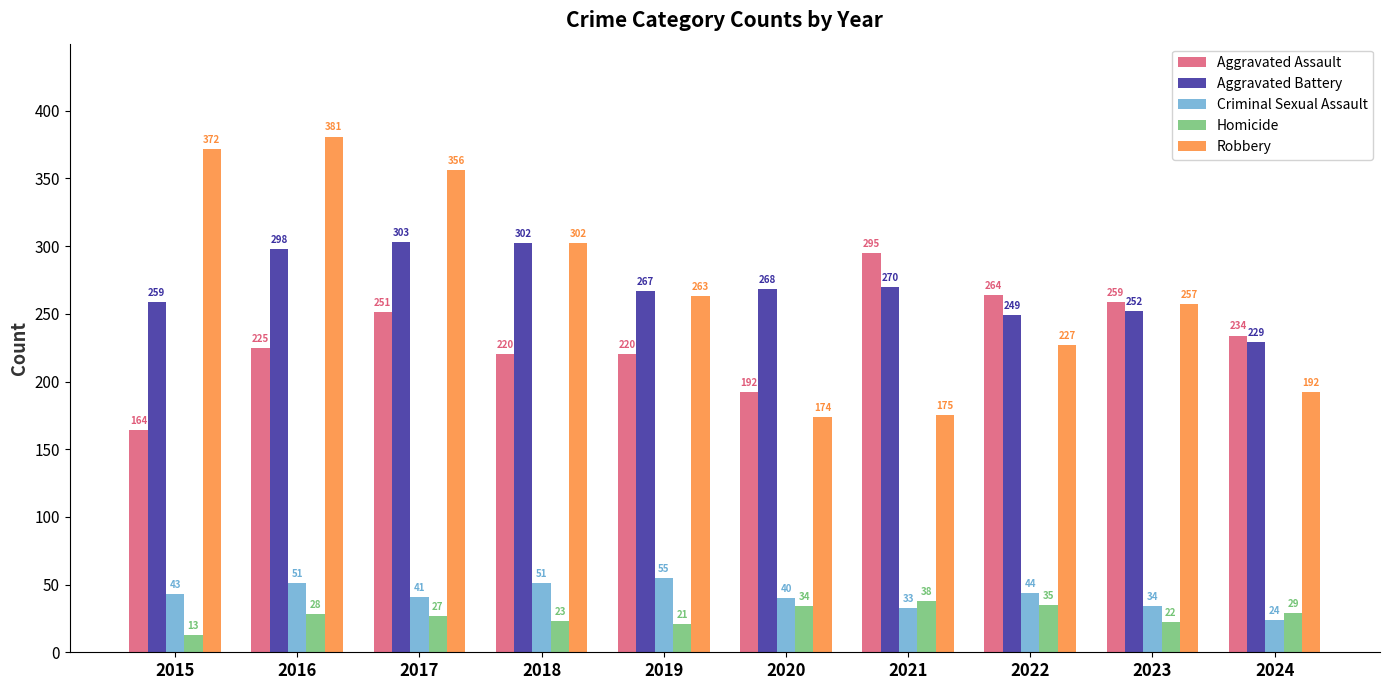

Which series has the widest spread of values?

Robbery